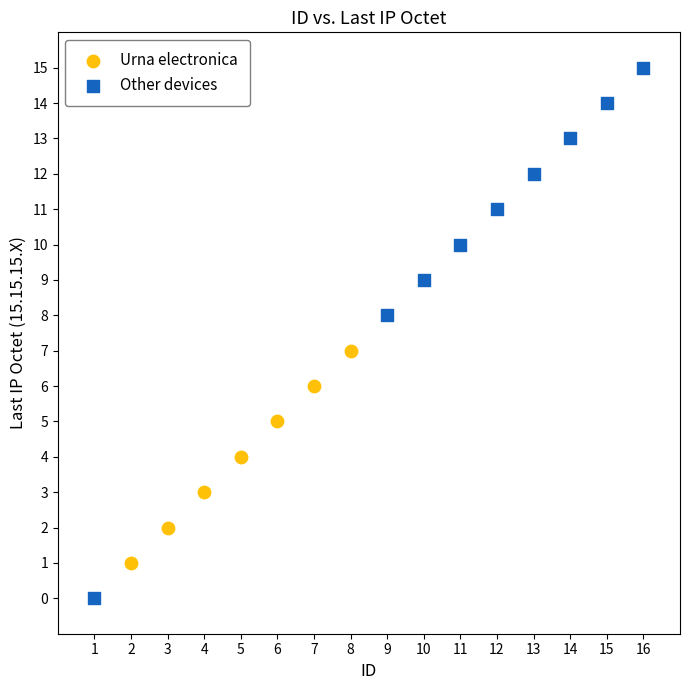

Which series contains the highest Y value?

Other devices